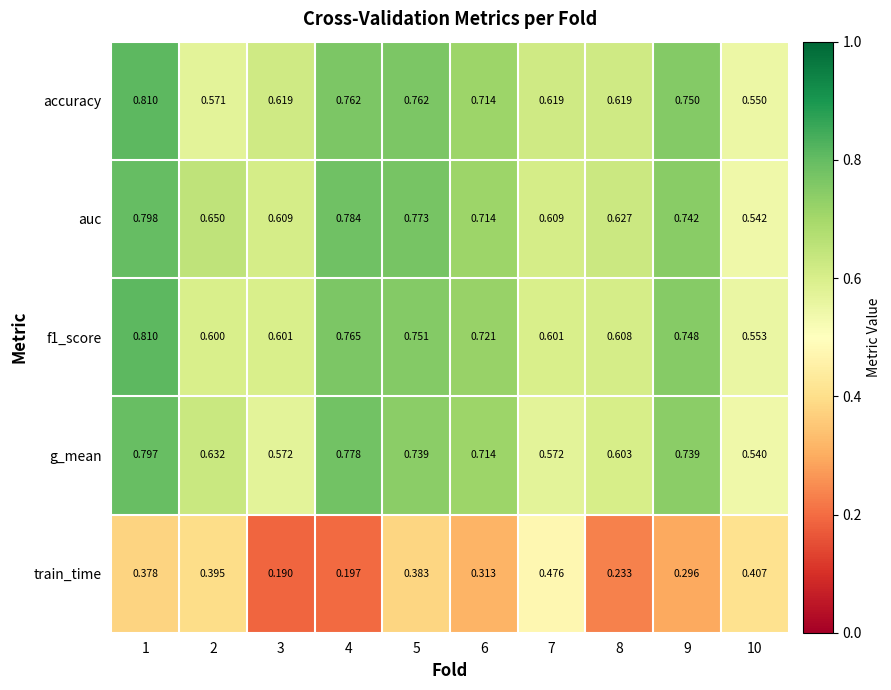

Which series has the largest total across all categories?

auc